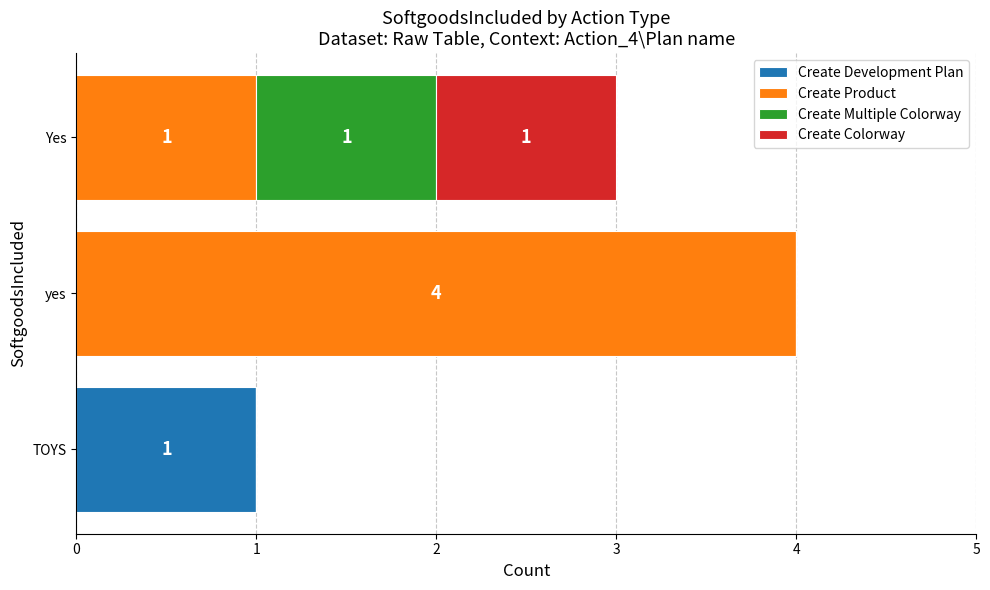

True or false: Create Development Plan has a value of 0 at Yes.

True